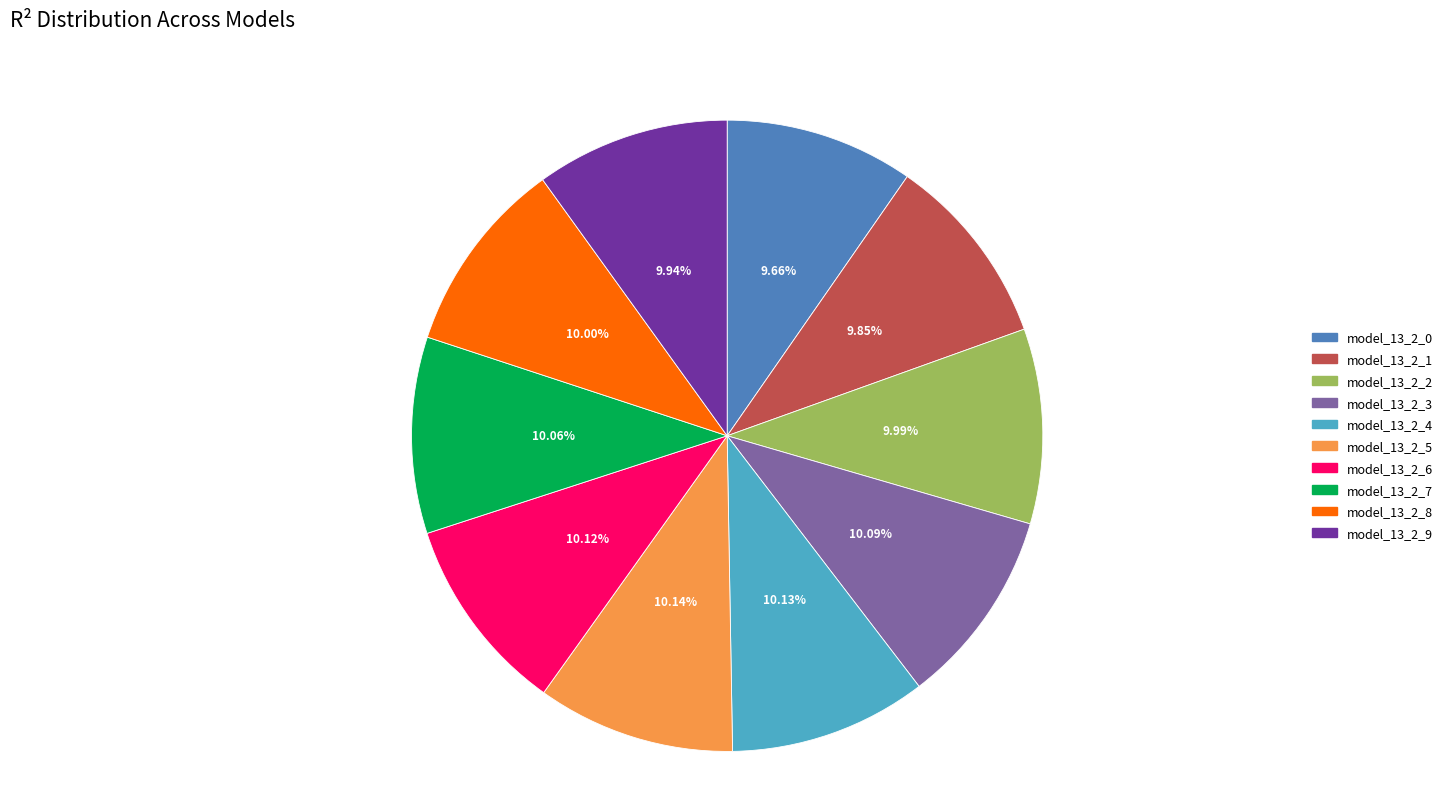

Combined, do model_13_2_3 and model_13_2_8 account for over 50%?

No